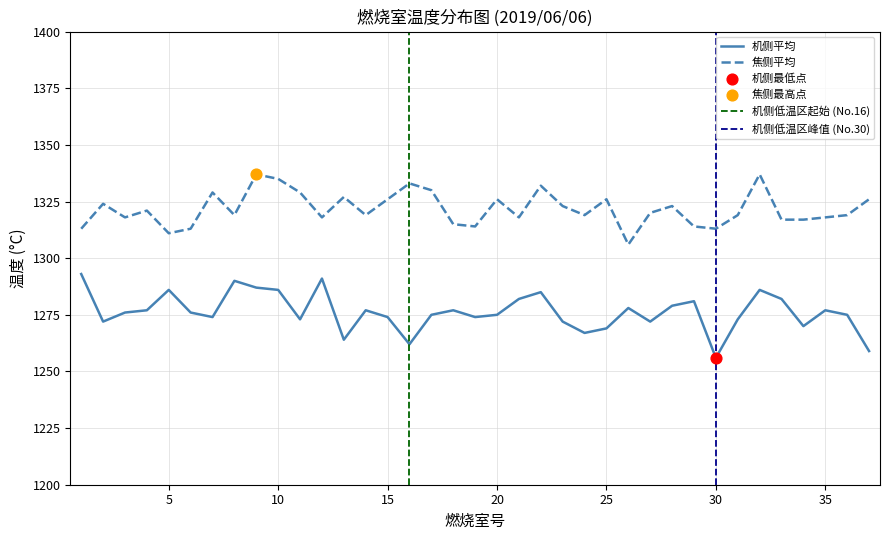

Which series contains the lowest Y value?

机侧平均